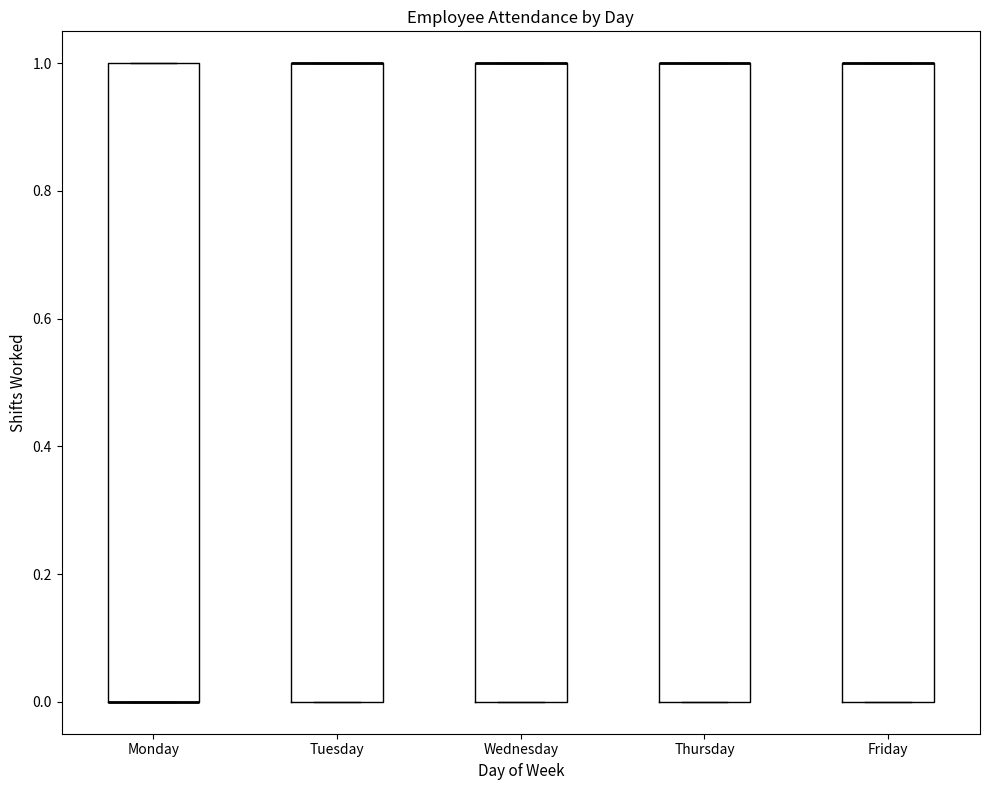

Where is the lower edge of the box for Thursday on the y-axis? The values are not printed on the chart, so give them approximately, as read against the axis.

0